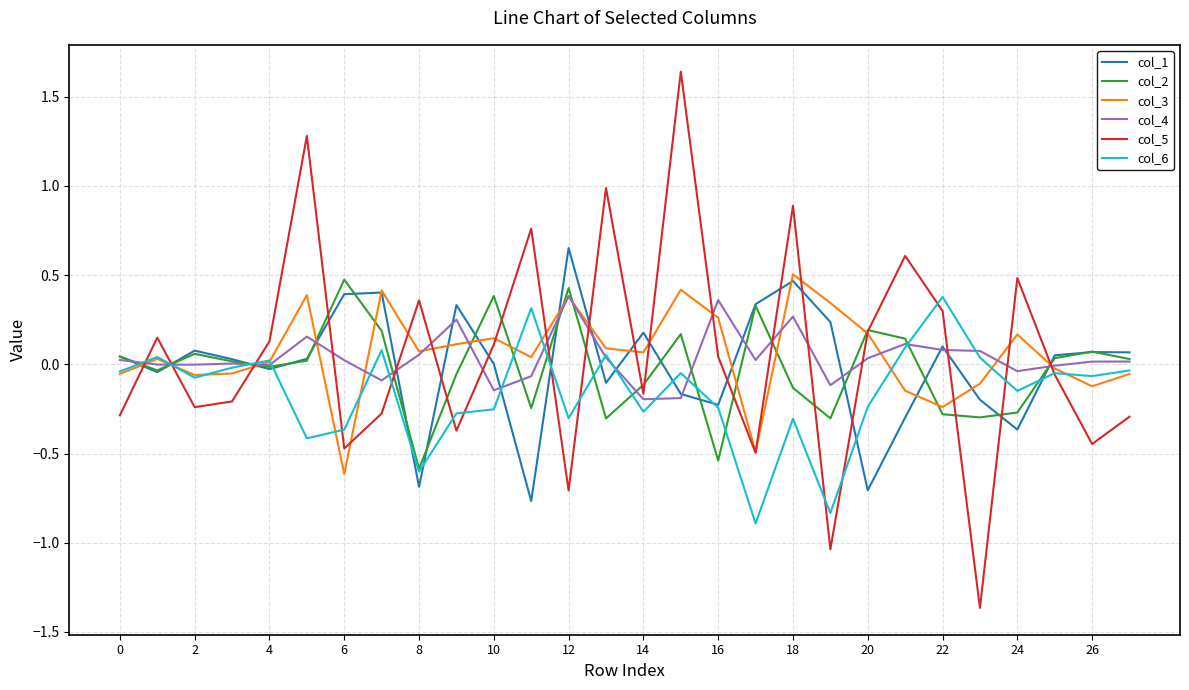

Which series has the largest range (max minus min)?

col_5